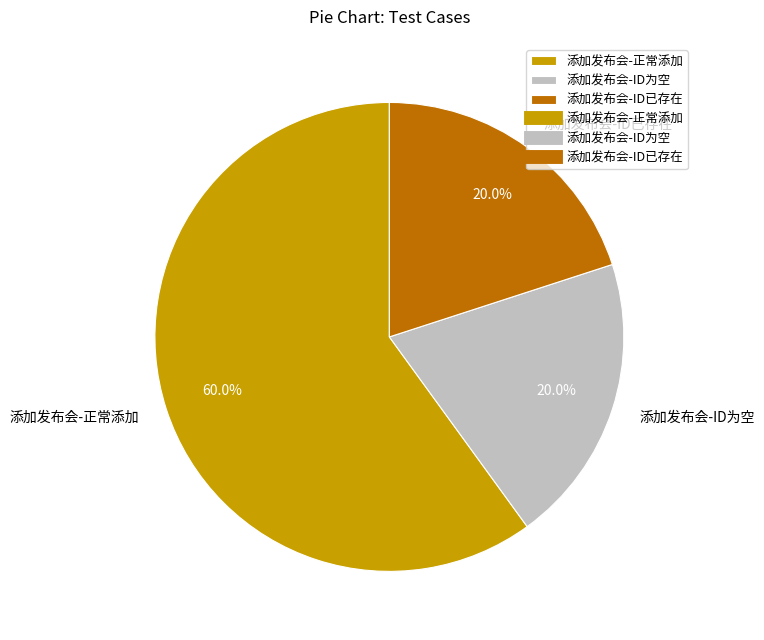

How many slices are in this pie chart?

3